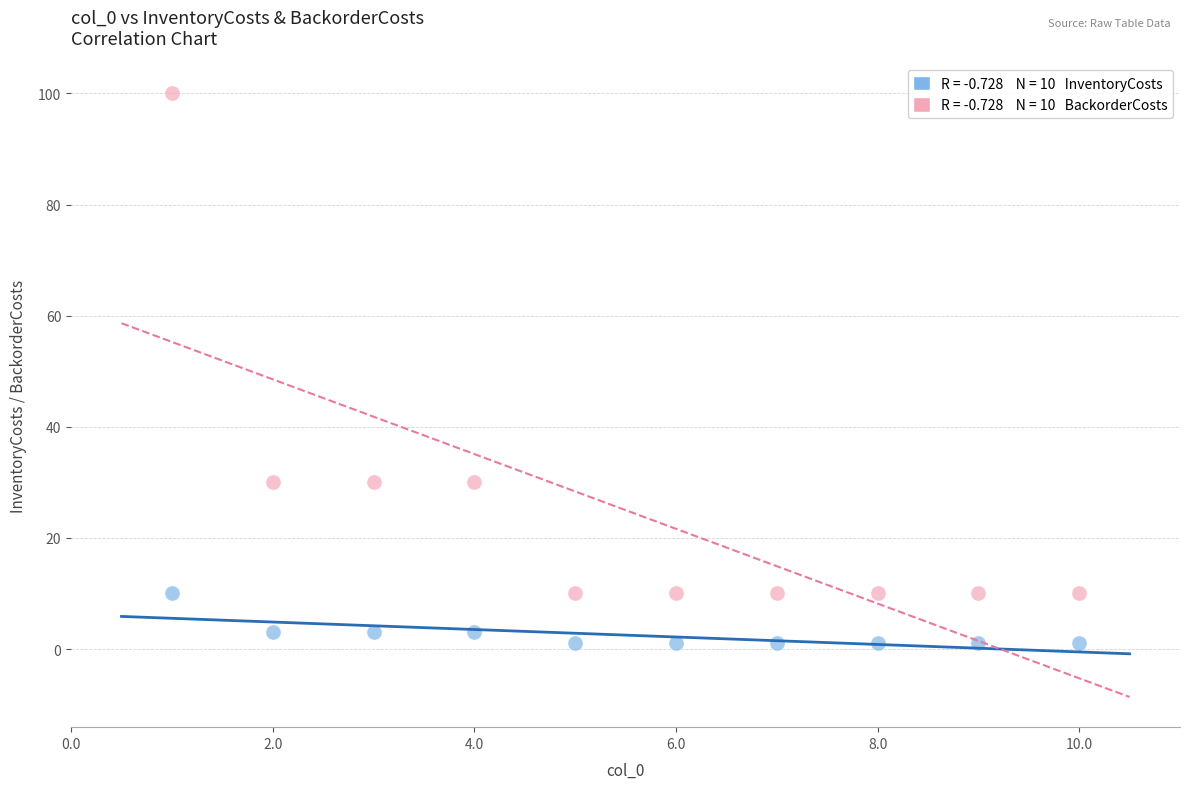

Across all data points, what is the range of Y values (max minus min)?

99